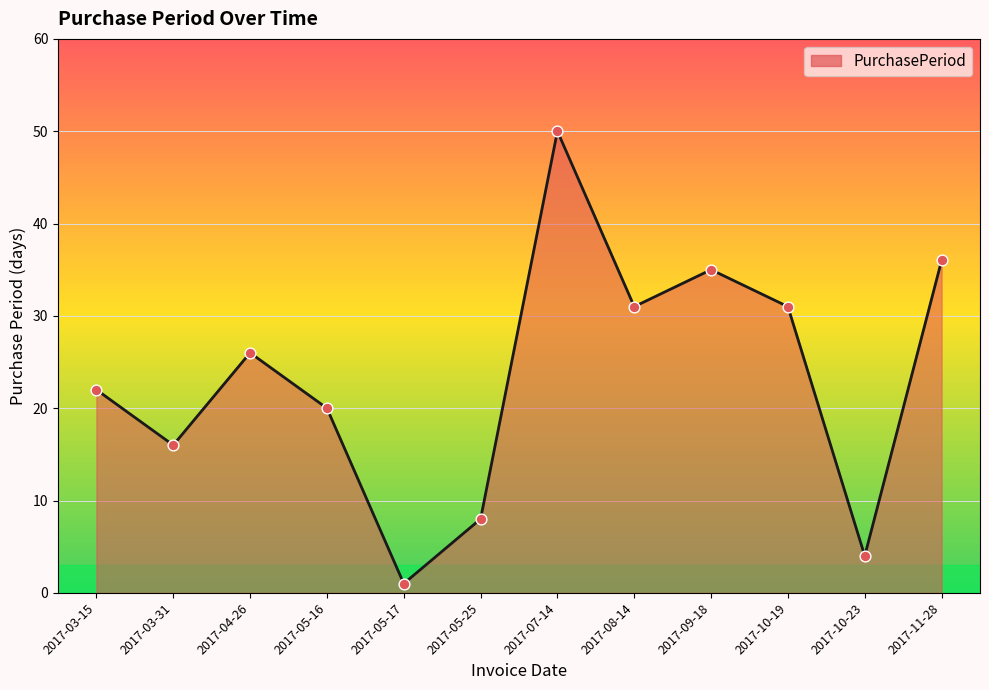

What is the ratio of the value at 2017-03-15 to the value at 2017-04-26?

0.8